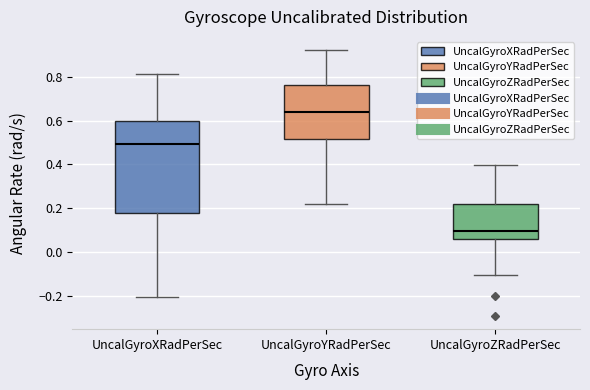

Which box is the tallest, from its lower edge to its upper edge?

UncalGyroXRadPerSec